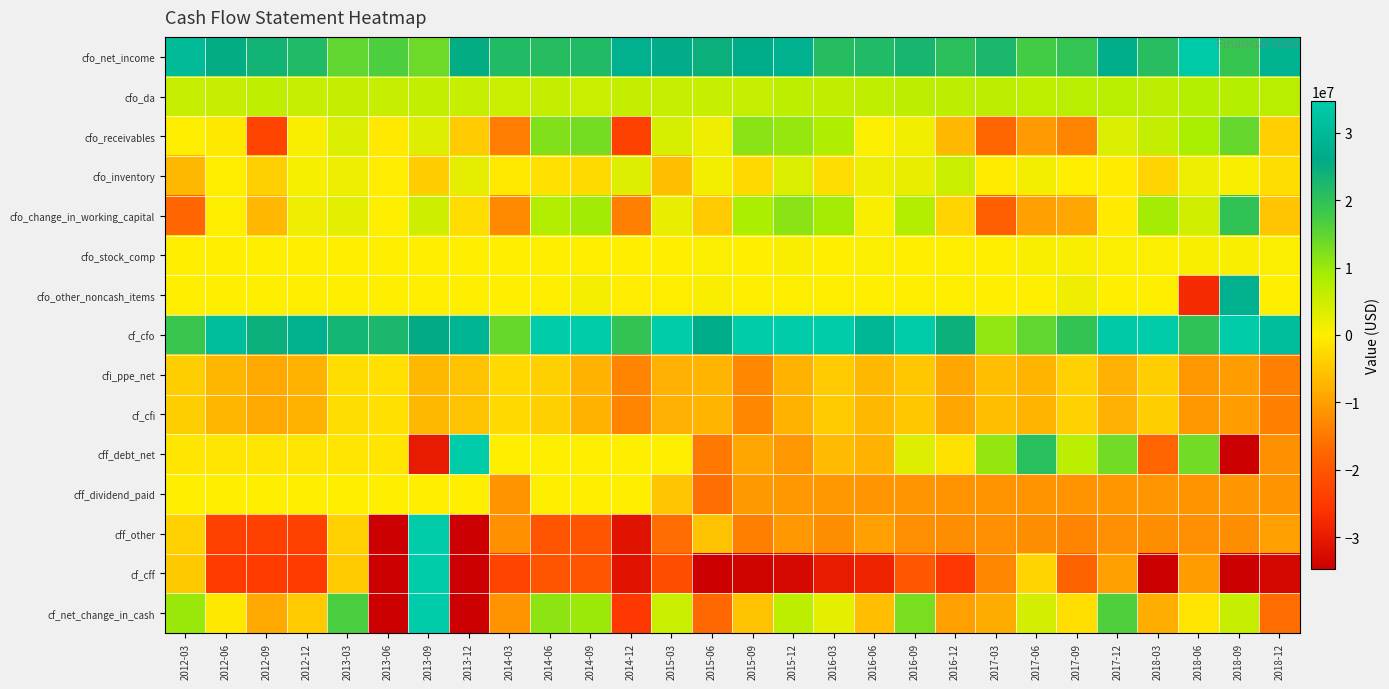

Which has a higher value, 2016-06 or 2013-12?

2013-12